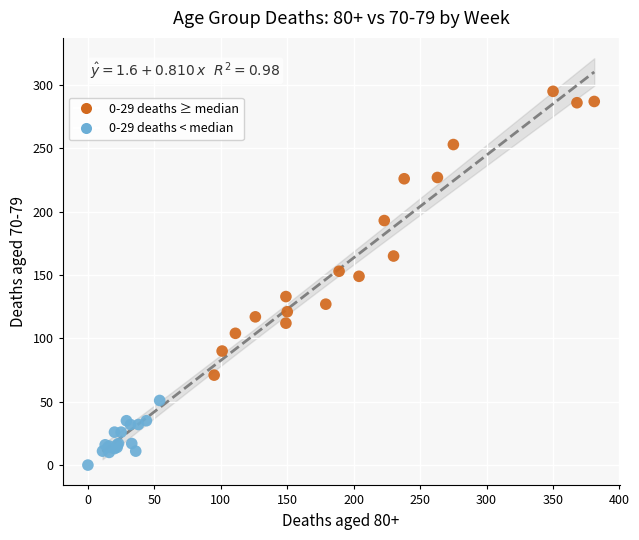

Which series has the widest spread of Y values?

0-29 deaths ≥ median